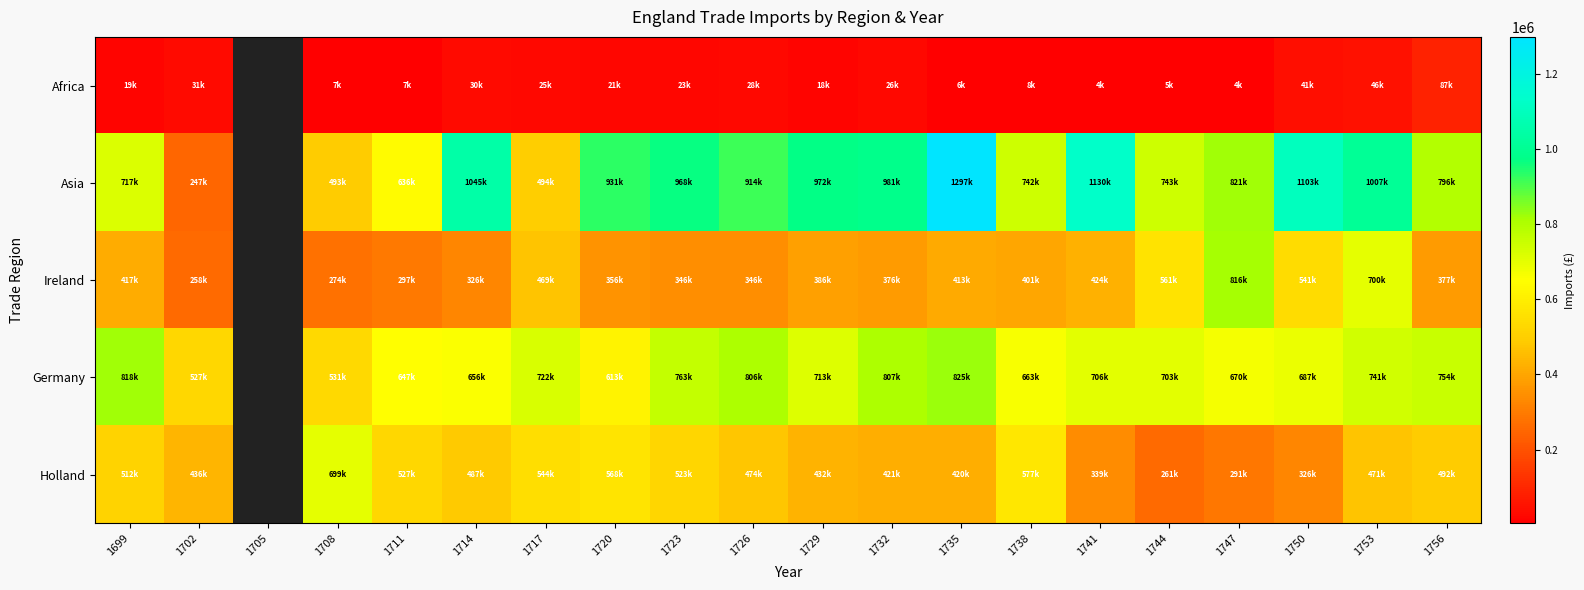

What is the highest value of the Asia series?

1297400.0